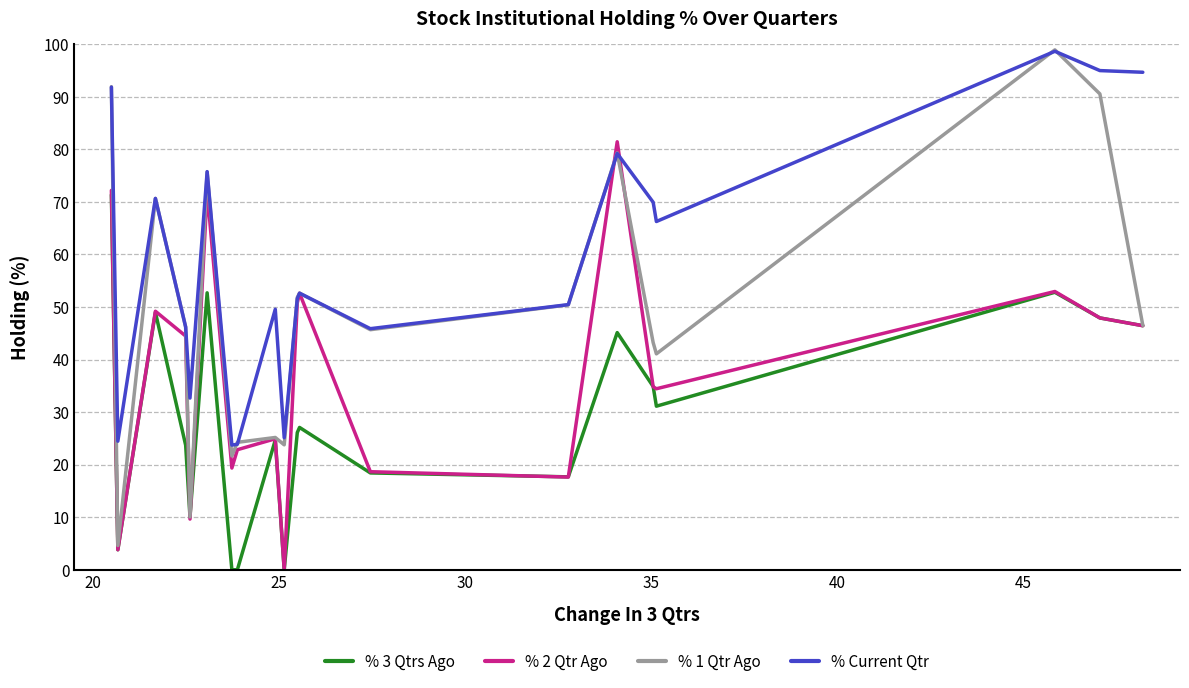

True or false: % Current Qtr and % 3 Qtrs Ago intersect in this chart.

False